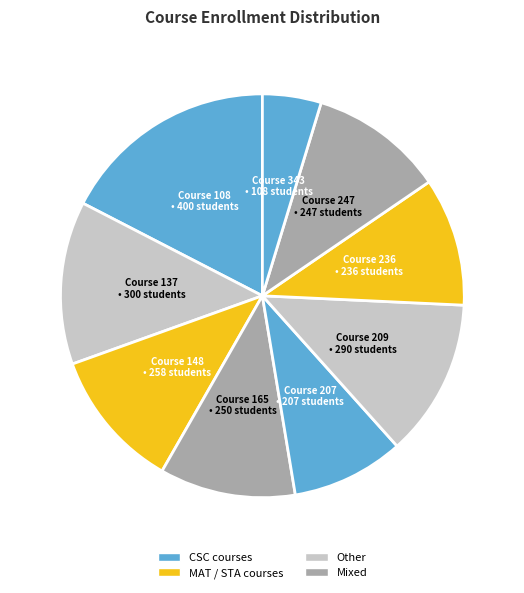

How many slices are in this pie chart?

9